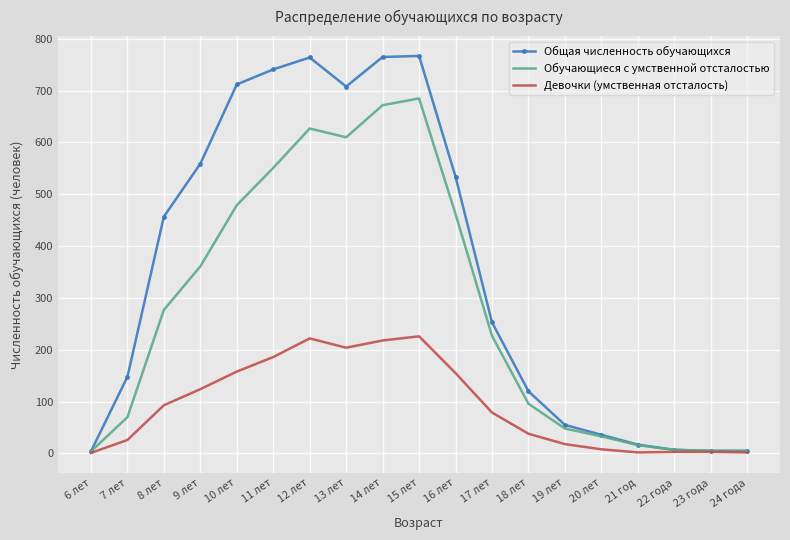

What is the maximum value for Обучающиеся с умственной отсталостью?

685